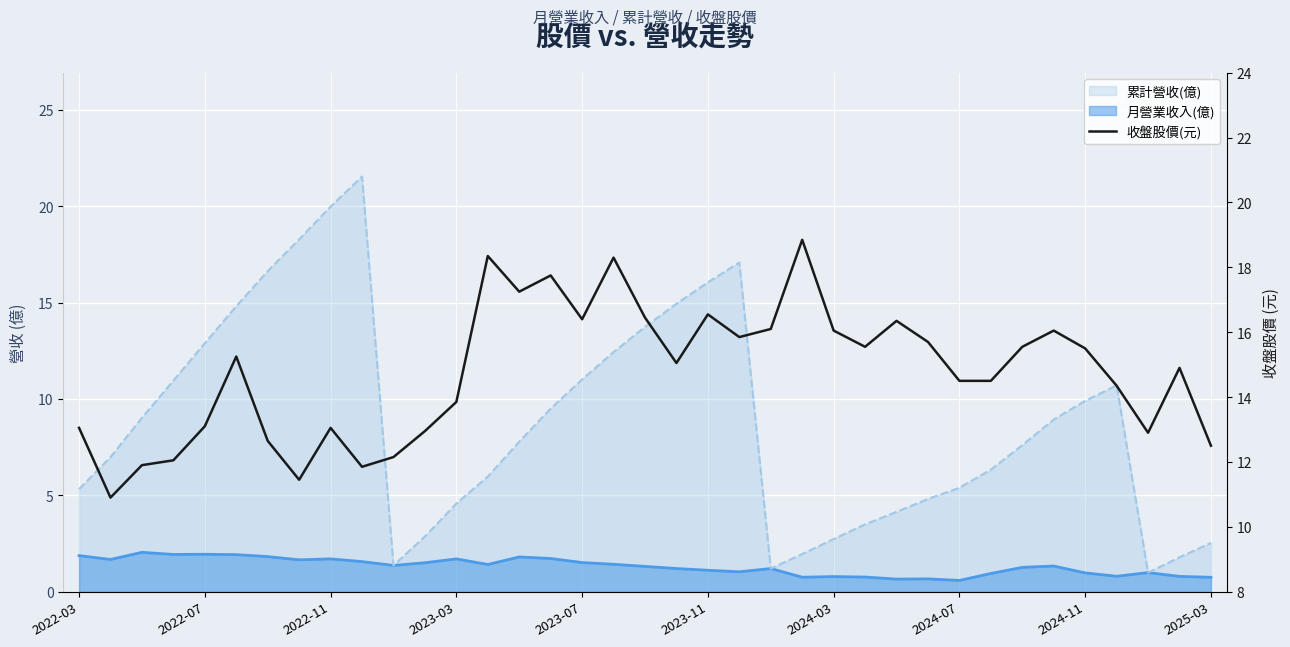

What is the maximum value shown in the chart?

18.9